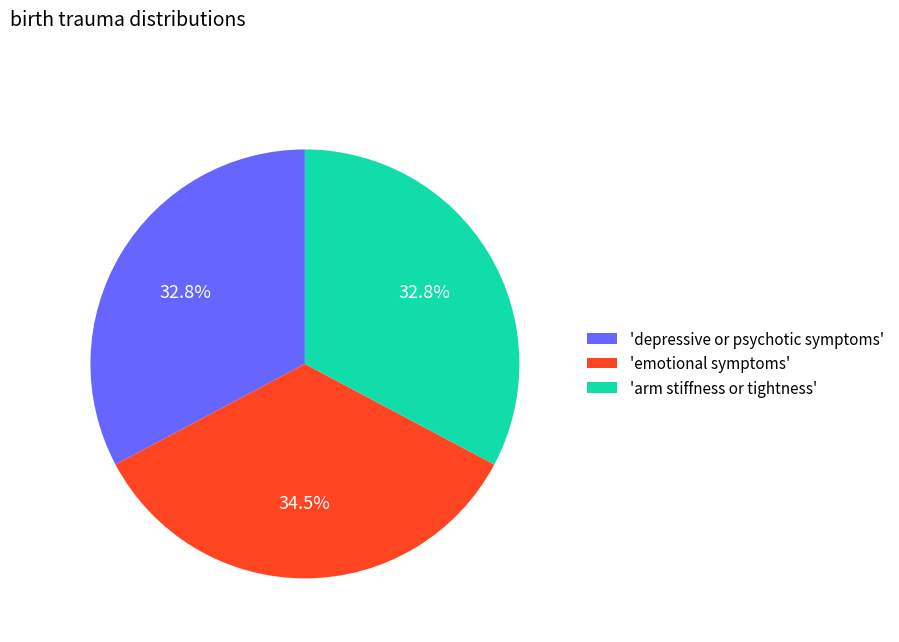

What is the total percentage of 'emotional symptoms' and 'arm stiffness or tightness'?

67.2%